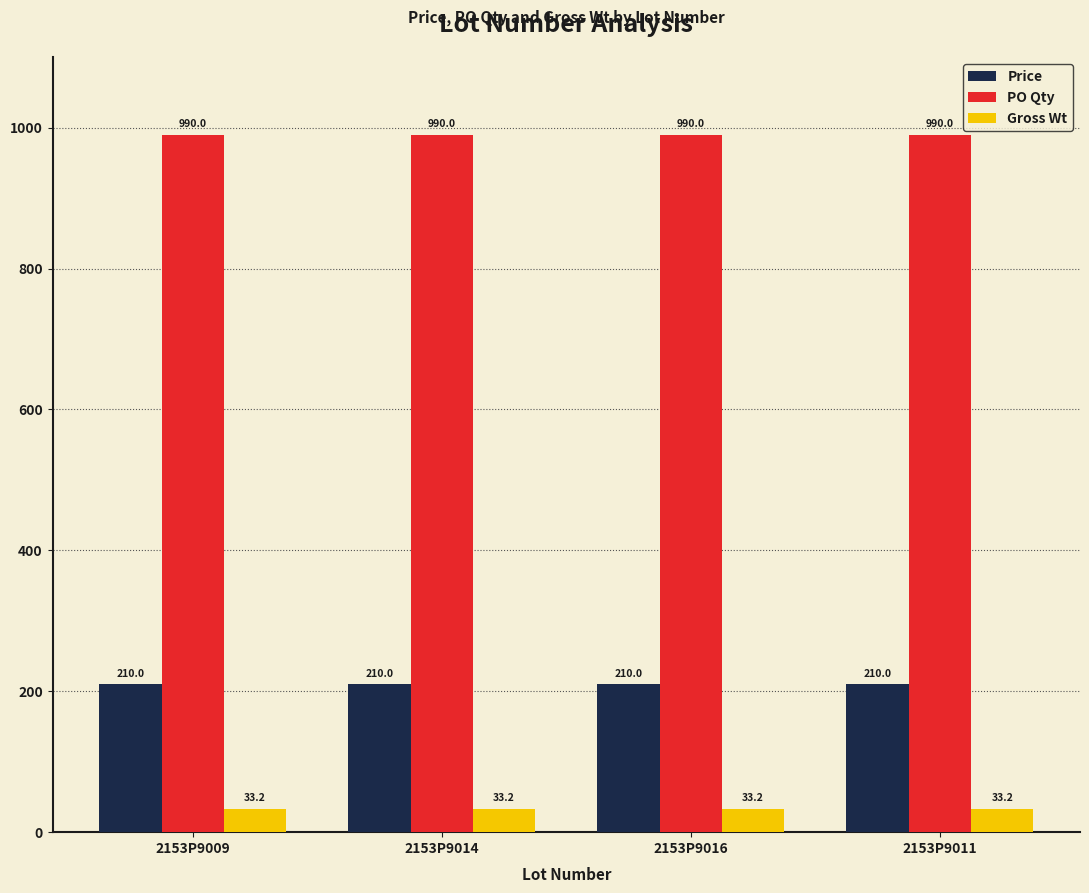

How many bars are there in each group?

3